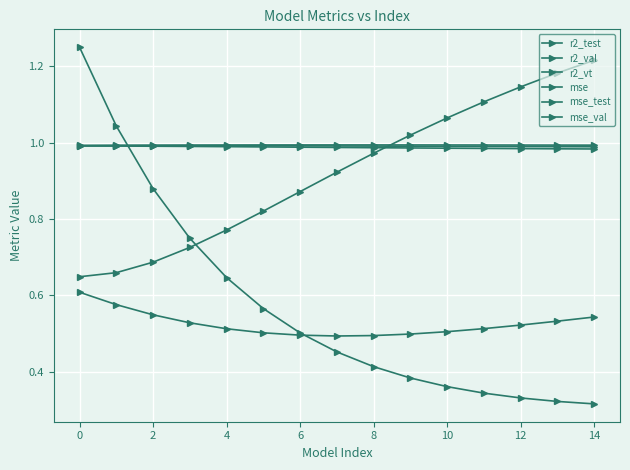

Count the number of data series in this chart.

6